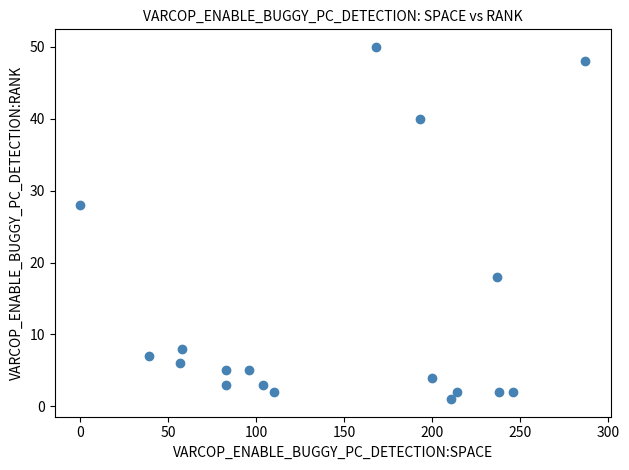

What Y value in the scatter plot is closest to 25?

28